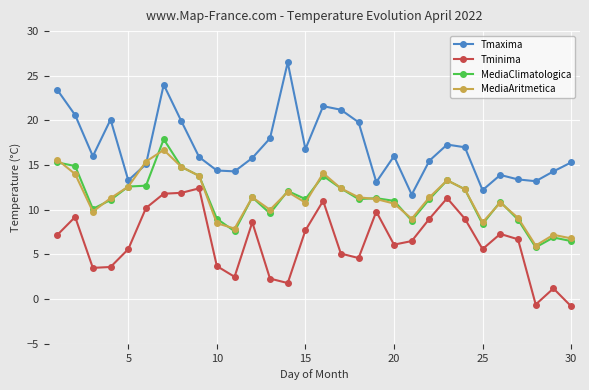

What is the difference between the maximum and minimum values in the Tmaxima series?

14.8